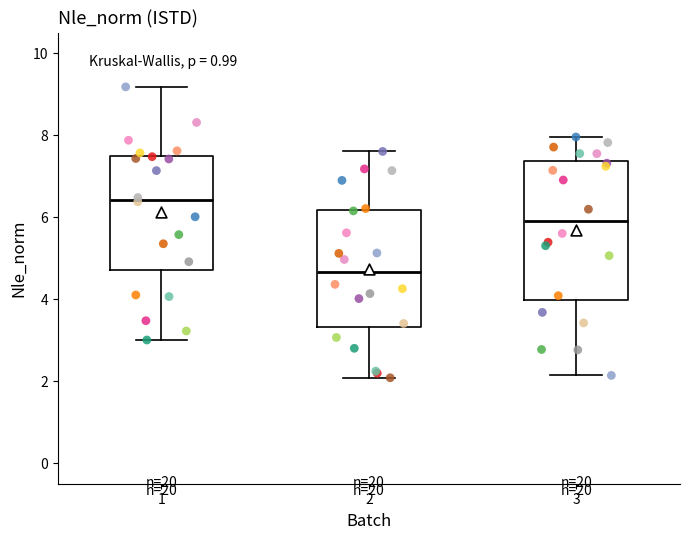

Reading left to right, read every box against the y-axis: the position of its median line, the range the box covers, and the ends of its whiskers. The values are not printed on the chart, so give them approximately, as read against the axis.

1: median 6.4, box 4.8 to 7.4, whiskers 3.0 to 9.2
2: median 4.6, box 3.4 to 6.2, whiskers 2.0 to 7.6
3: median 5.8, box 4.0 to 7.4, whiskers 2.2 to 8.0